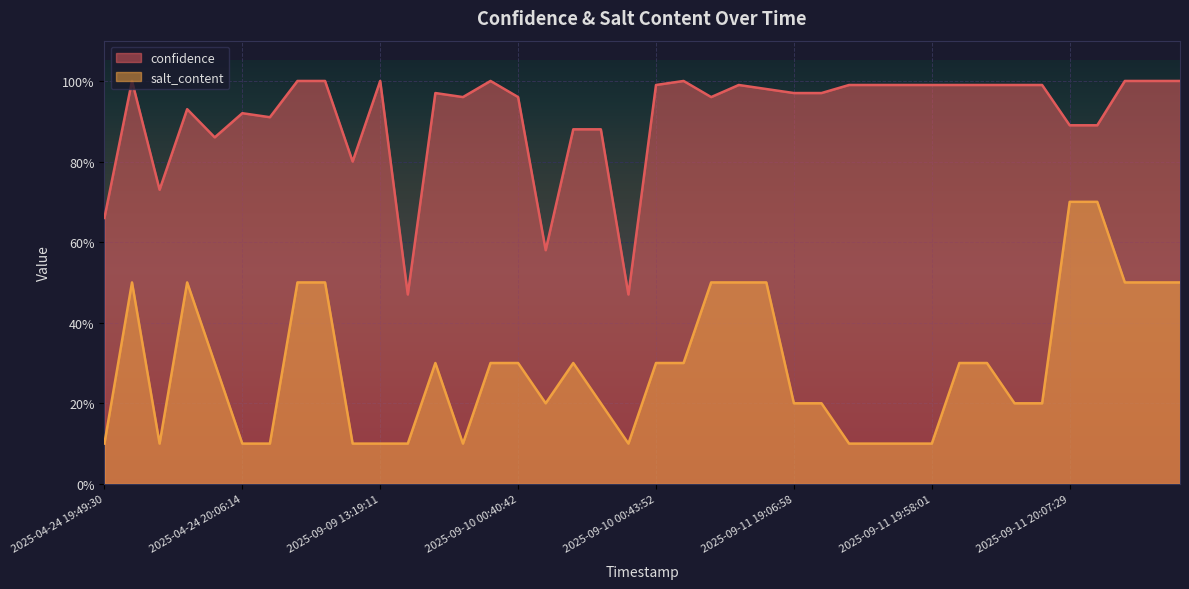

Read the salt_content value at 2025-09-11 20:25:14.

0.5